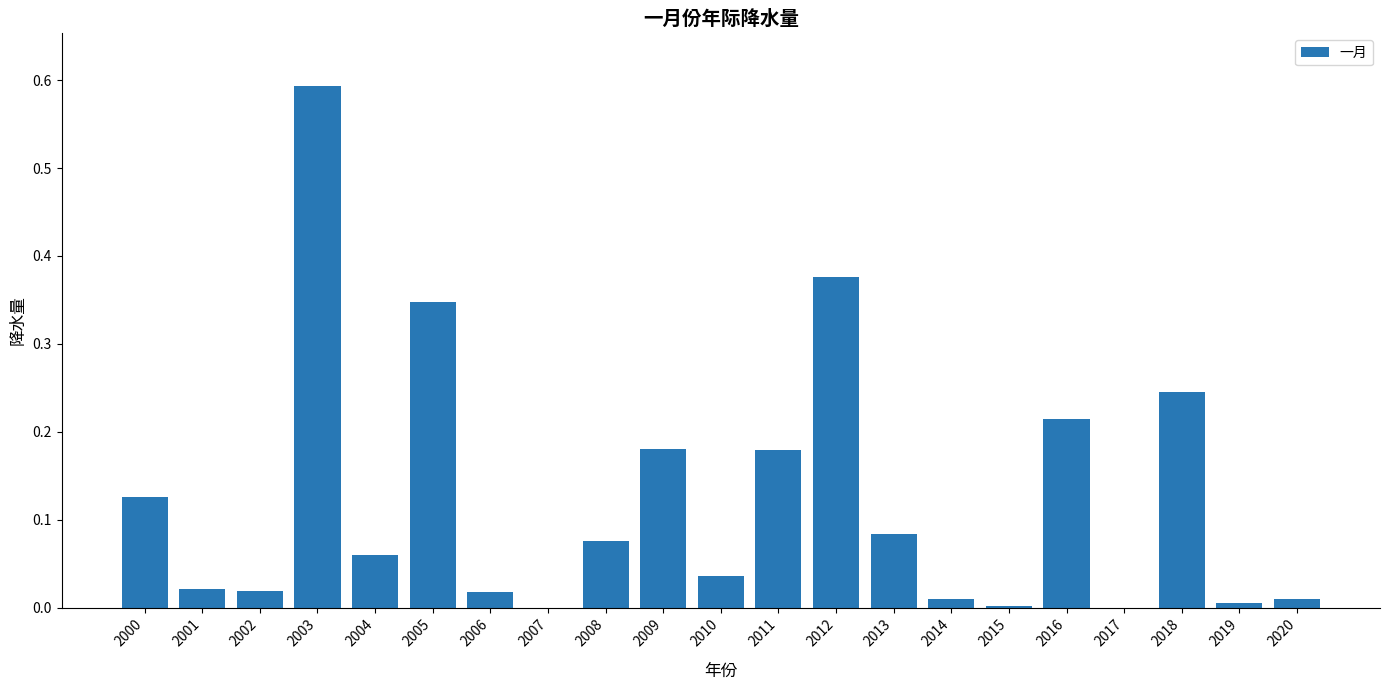

What is the sum of all values?

2.6